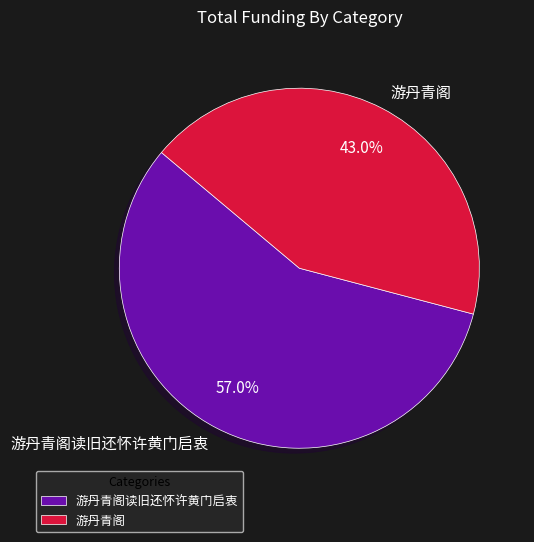

Is it true that 游丹青阁 is 53% of the pie?

False